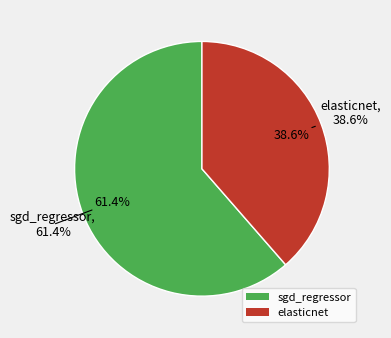

What is the majority slice?

sgd_regressor